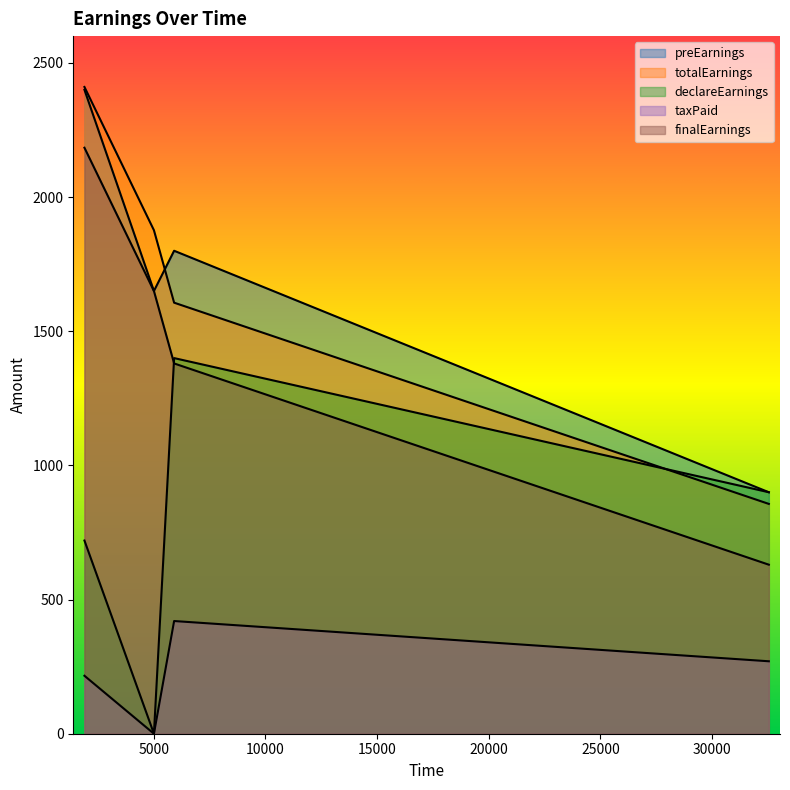

Where is the first local minimum for preEarnings?

5006